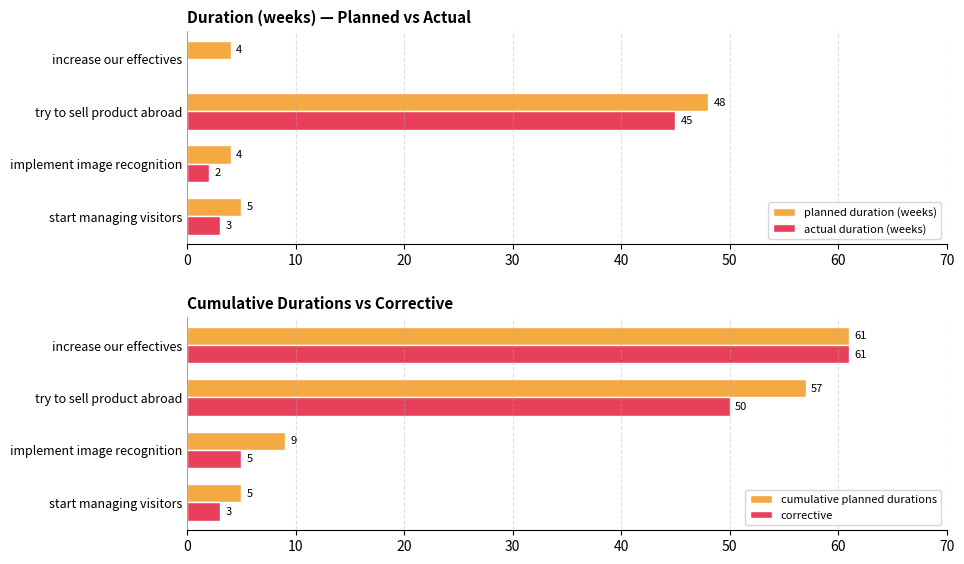

At which label is planned duration (weeks) closest to 26?

start managing visitors